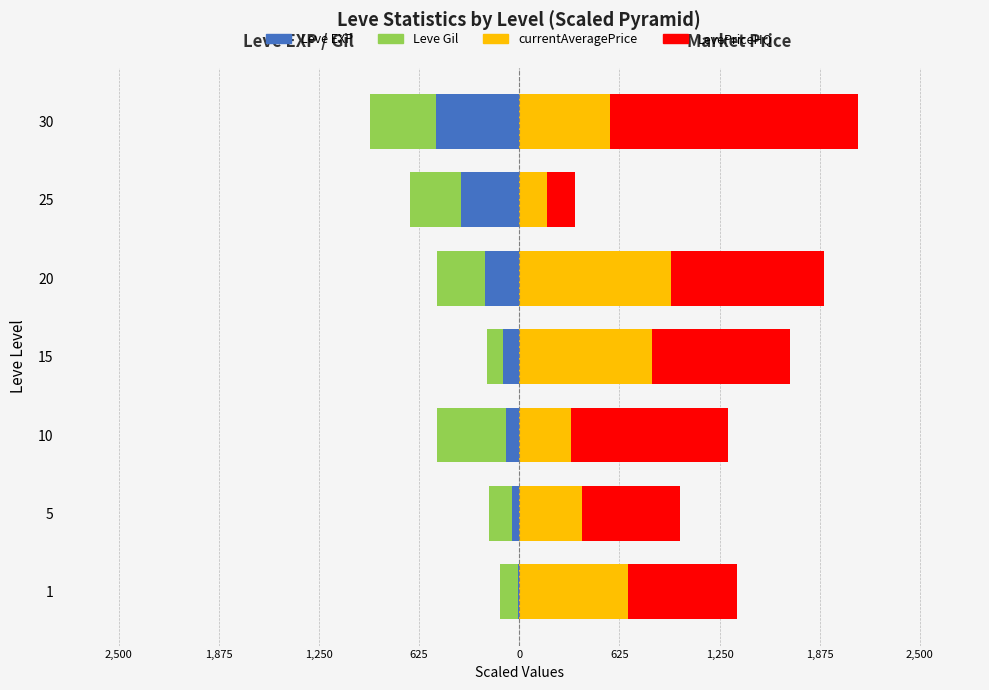

List the series in order of their peak value, lowest first.

Leve Gil, Leve EXP, currentAveragePrice, LevePriceHQ